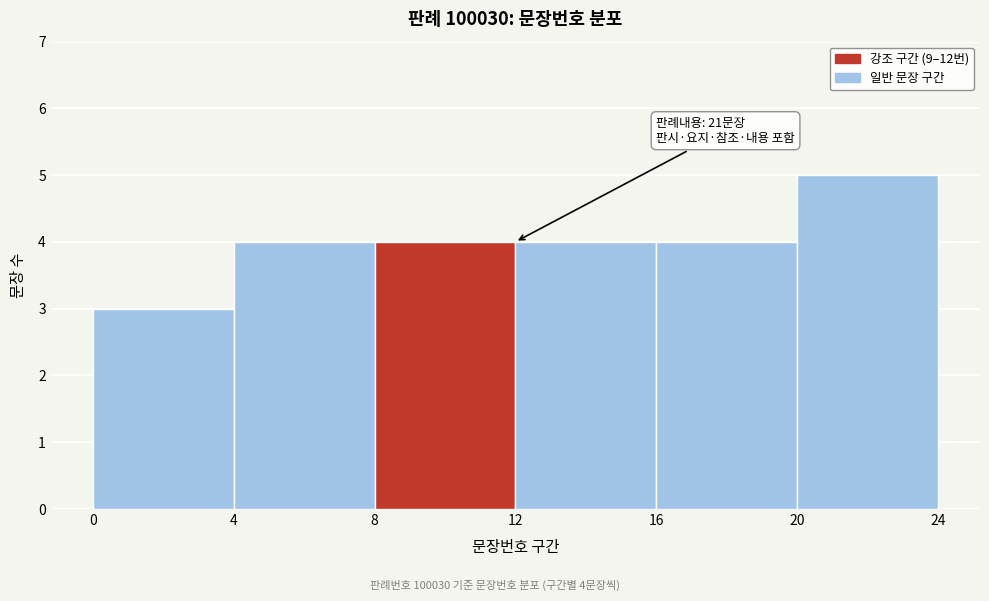

Which range on the x-axis has the tallest bar?

20 to 24